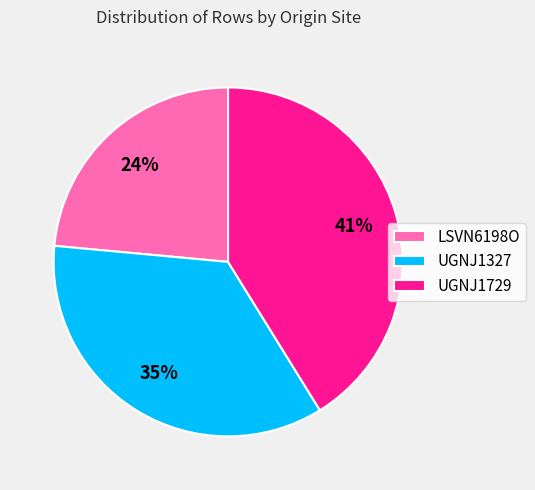

Count the number of slices in the pie.

3